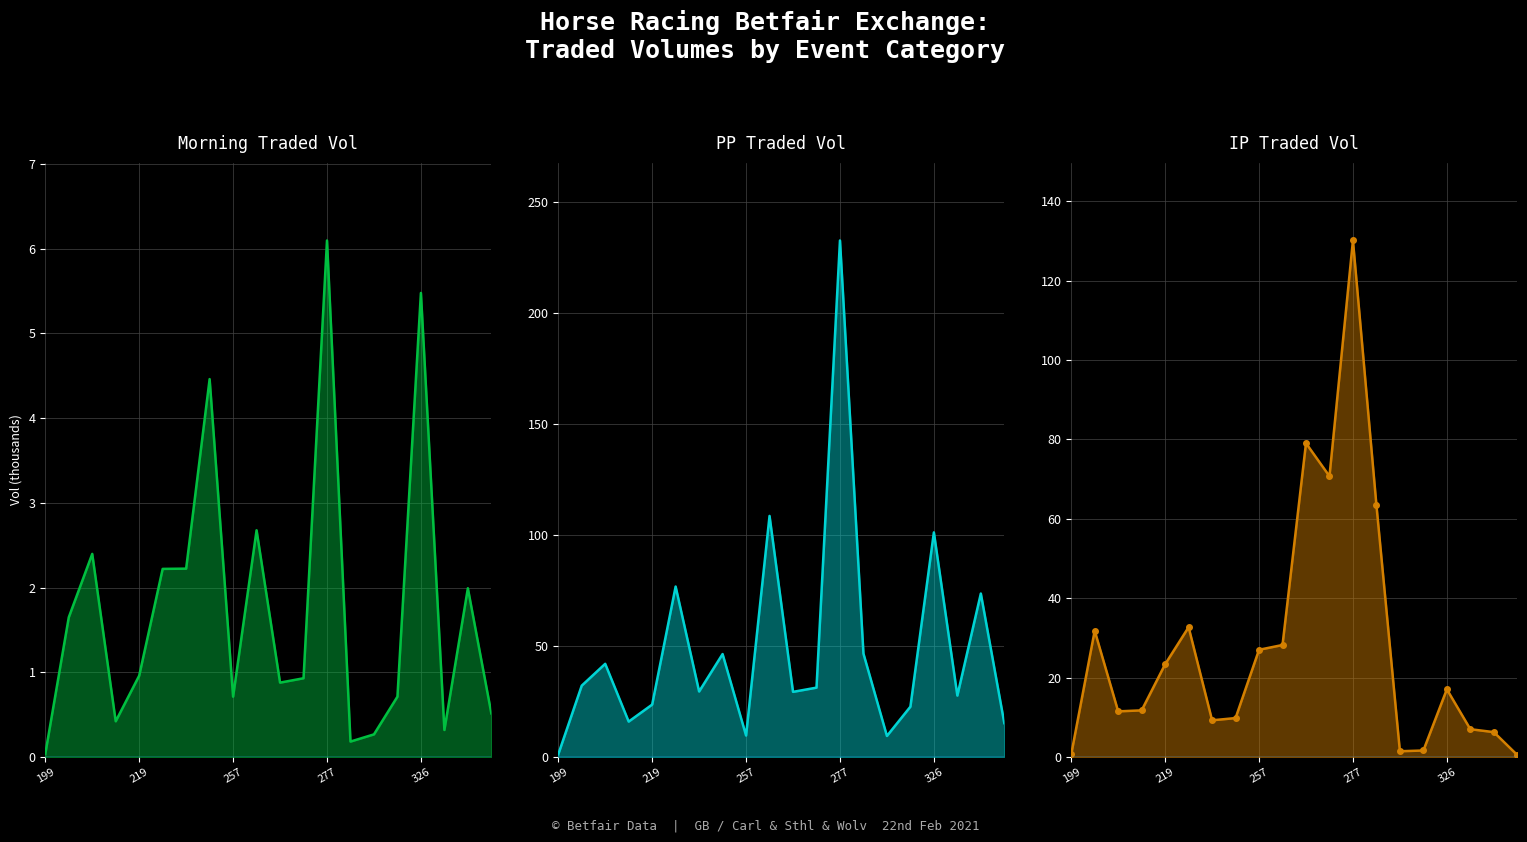

What is the total value across all series at 17?

42.0